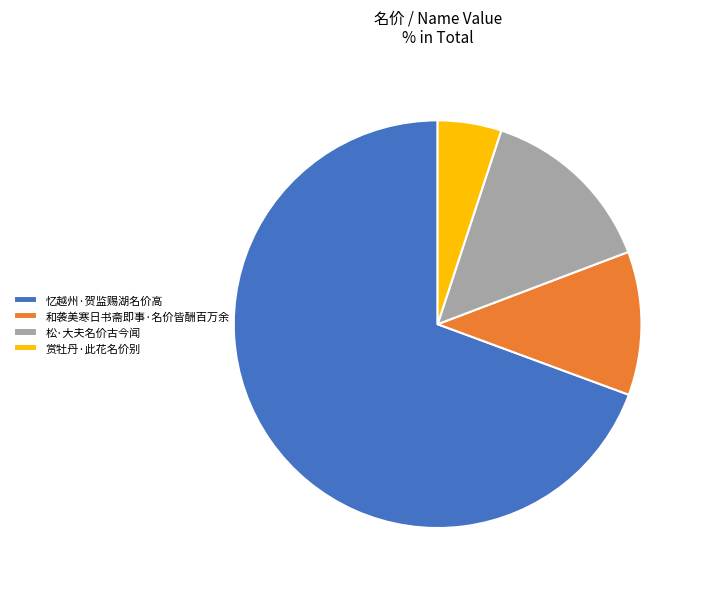

What is the ratio of the value at 松·大夫名价古今闻 to the value at 赏牡丹·此花名价别?

2.8